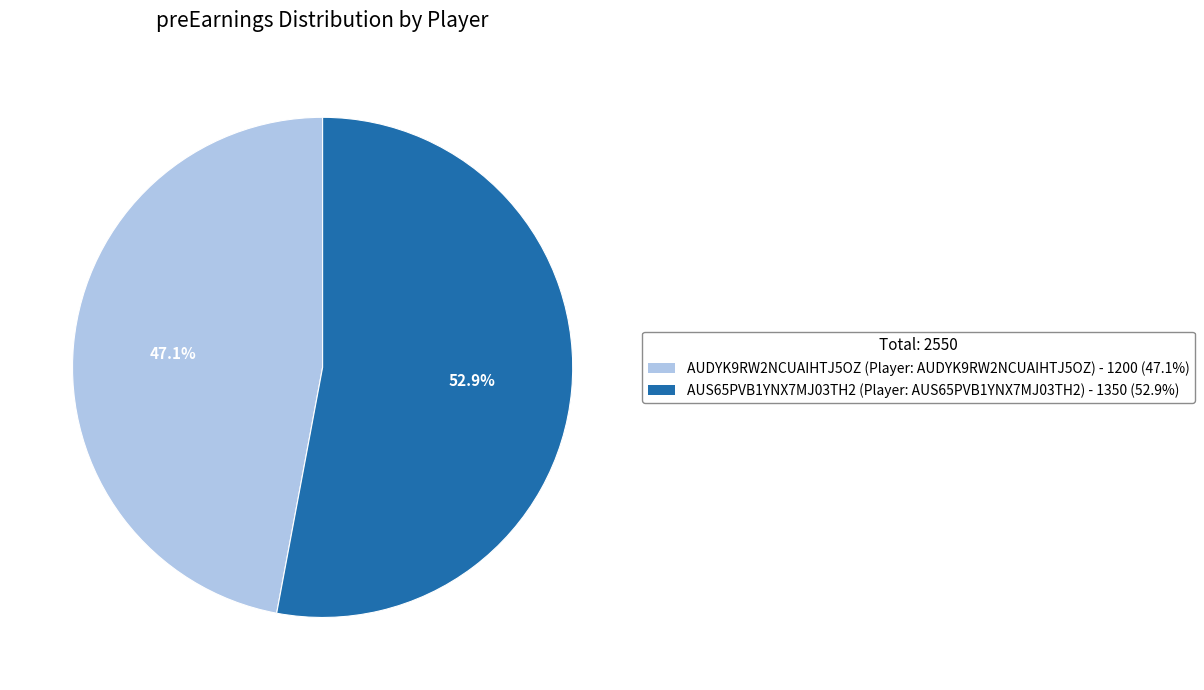

Does any single category account for the majority?

Yes